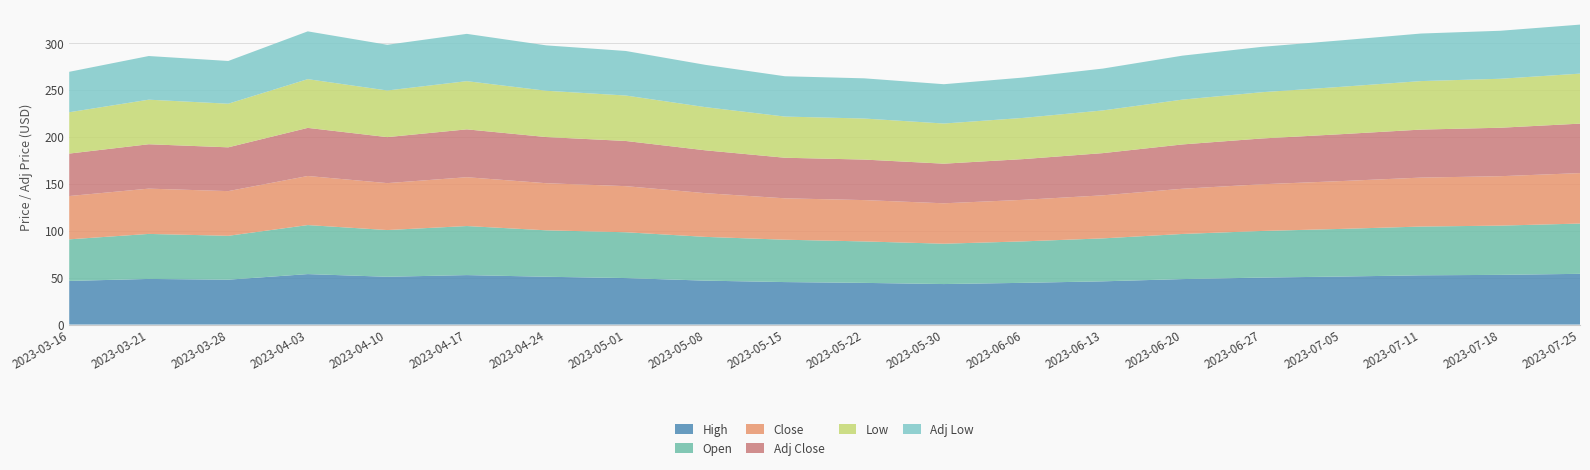

Reading right to left, transcribe all the data shown in this chart.

High: 2023-07-25=54.1	2023-07-18=53.0	2023-07-11=52.5	2023-07-05=51.2	2023-06-27=50.1	2023-06-20=48.5	2023-06-13=46.1	2023-06-06=44.5	2023-05-30=43.2	2023-05-22=44.4	2023-05-15=45.3	2023-05-08=46.8	2023-05-01=49.6	2023-04-24=51.0	2023-04-17=52.8	2023-04-10=51.0	2023-04-03=53.8	2023-03-28=47.9	2023-03-21=48.7	2023-03-16=46.5
Open: 2023-07-25=53.6	2023-07-18=52.5	2023-07-11=52.0	2023-07-05=50.8	2023-06-27=49.7	2023-06-20=48.1	2023-06-13=45.8	2023-06-06=44.2	2023-05-30=43.0	2023-05-22=44.2	2023-05-15=45.2	2023-05-08=46.7	2023-05-01=48.8	2023-04-24=49.5	2023-04-17=52.3	2023-04-10=49.8	2023-04-03=52.3	2023-03-28=46.8	2023-03-21=48.0	2023-03-16=44.3
Close: 2023-07-25=53.8	2023-07-18=52.7	2023-07-11=52.2	2023-07-05=51.0	2023-06-27=49.8	2023-06-20=48.2	2023-06-13=45.9	2023-06-06=44.3	2023-05-30=43.1	2023-05-22=44.1	2023-05-15=44.1	2023-05-08=46.6	2023-05-01=49.1	2023-04-24=50.2	2023-04-17=52.1	2023-04-10=50.0	2023-04-03=52.3	2023-03-28=47.6	2023-03-21=48.3	2023-03-16=46.2
Adj Close: 2023-07-25=52.7	2023-07-18=51.7	2023-07-11=51.2	2023-07-05=50.0	2023-06-27=48.8	2023-06-20=47.2	2023-06-13=45.0	2023-06-06=43.4	2023-05-30=42.2	2023-05-22=43.2	2023-05-15=43.3	2023-05-08=45.7	2023-05-01=48.2	2023-04-24=49.2	2023-04-17=51.0	2023-04-10=49.0	2023-04-03=51.3	2023-03-28=46.7	2023-03-21=47.3	2023-03-16=45.3
Low: 2023-07-25=53.3	2023-07-18=52.2	2023-07-11=51.7	2023-07-05=50.5	2023-06-27=49.3	2023-06-20=47.8	2023-06-13=45.5	2023-06-06=43.9	2023-05-30=42.8	2023-05-22=43.8	2023-05-15=43.9	2023-05-08=46.0	2023-05-01=48.5	2023-04-24=49.4	2023-04-17=51.4	2023-04-10=49.7	2023-04-03=52.0	2023-03-28=46.5	2023-03-21=47.5	2023-03-16=44.1
Adj Low: 2023-07-25=52.3	2023-07-18=51.2	2023-07-11=50.7	2023-07-05=49.5	2023-06-27=48.4	2023-06-20=46.9	2023-06-13=44.6	2023-06-06=43.0	2023-05-30=41.9	2023-05-22=42.9	2023-05-15=43.0	2023-05-08=45.1	2023-05-01=47.5	2023-04-24=48.4	2023-04-17=50.4	2023-04-10=48.7	2023-04-03=51.0	2023-03-28=45.6	2023-03-21=46.5	2023-03-16=43.1